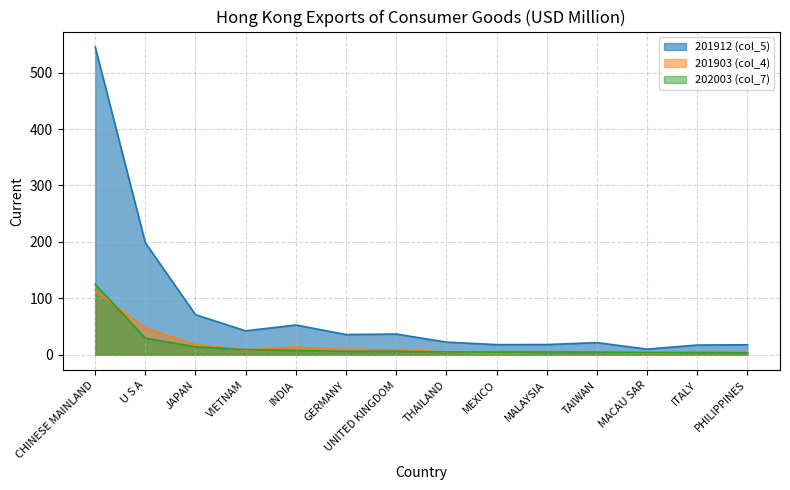

What is the label of the 12th point from the right?

JAPAN